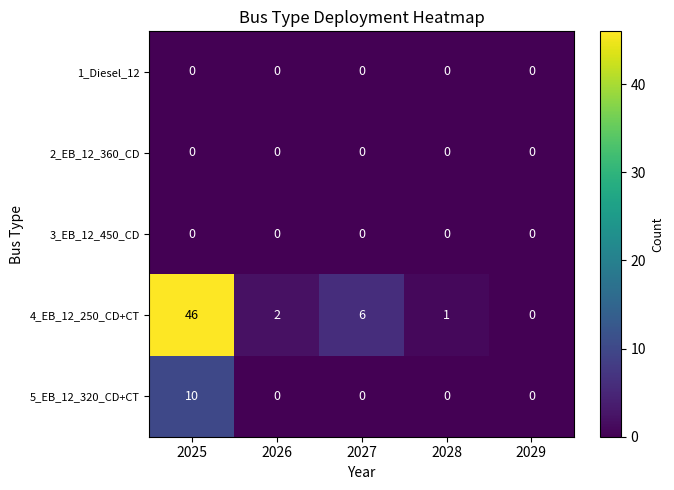

At which category is the sum across all series the highest?

2025